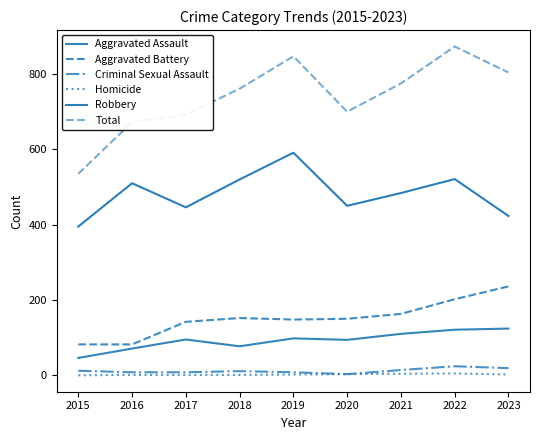

What is the sum of the Aggravated Assault values at 2023 and 2016?

195